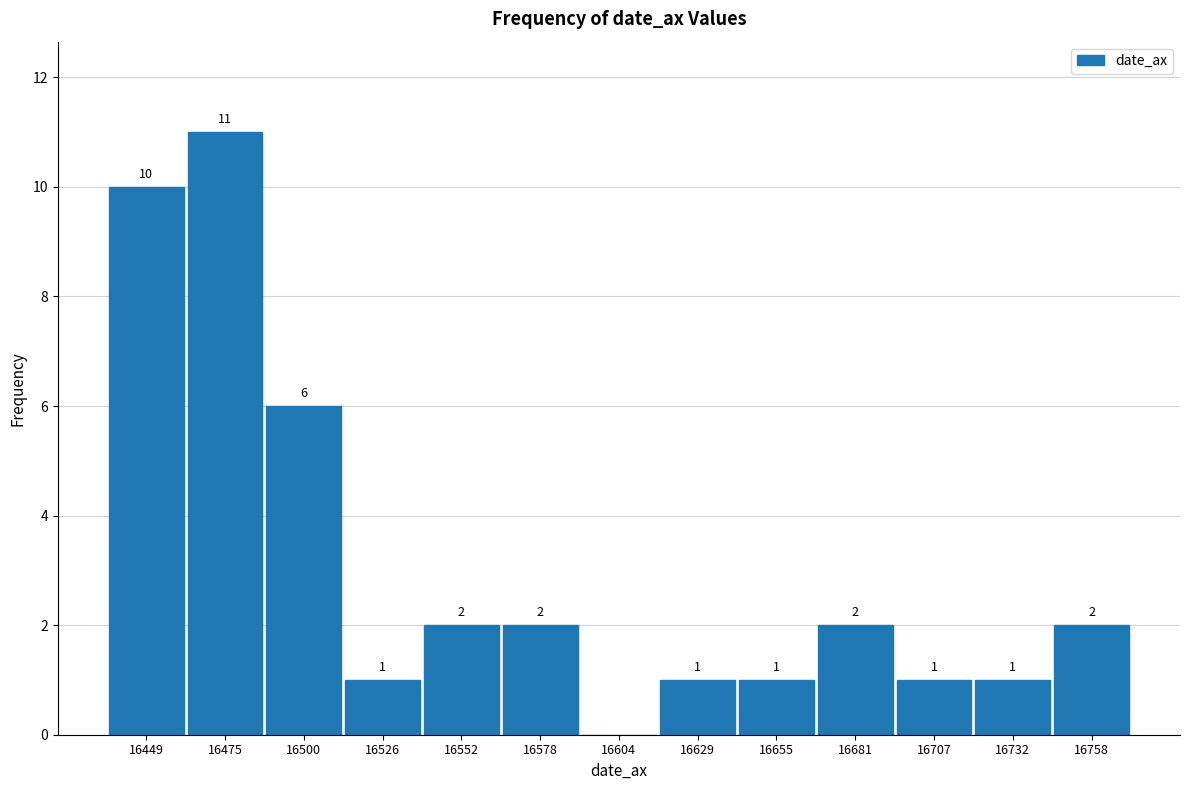

Over which range of the x-axis is the bar tallest?

16460 to 16490